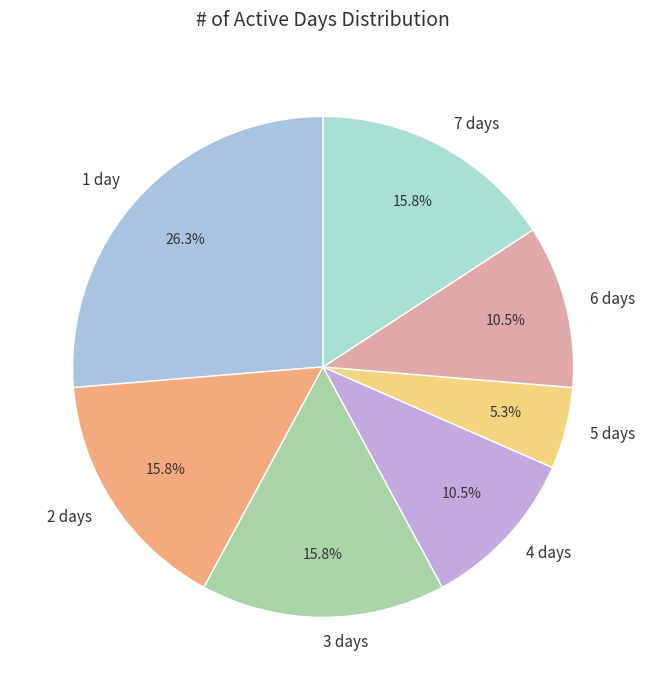

What percentage is the 2 days slice, to the nearest percent?

16%